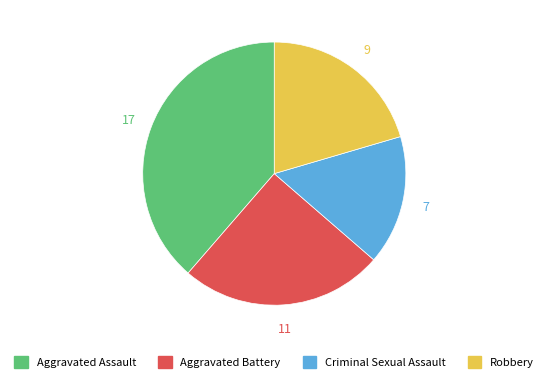

How many slices are in this pie chart?

4